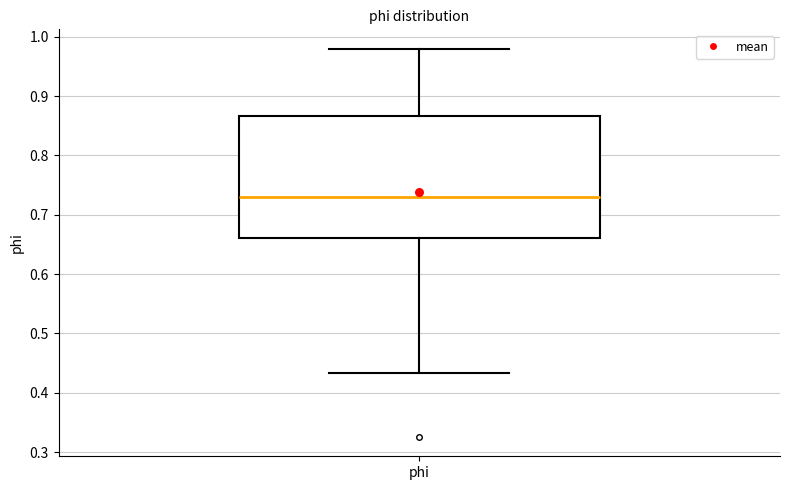

Where is the upper edge of the box for phi on the y-axis? The values are not printed on the chart, so give them approximately, as read against the axis.

0.87